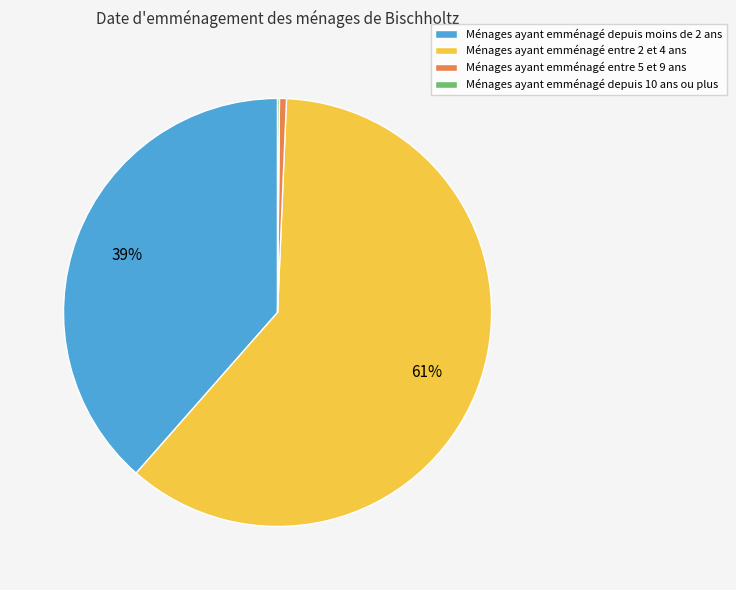

The Ménages ayant emménagé entre 5 et 9 ans slice represents 1% of the pie. True or false?

True